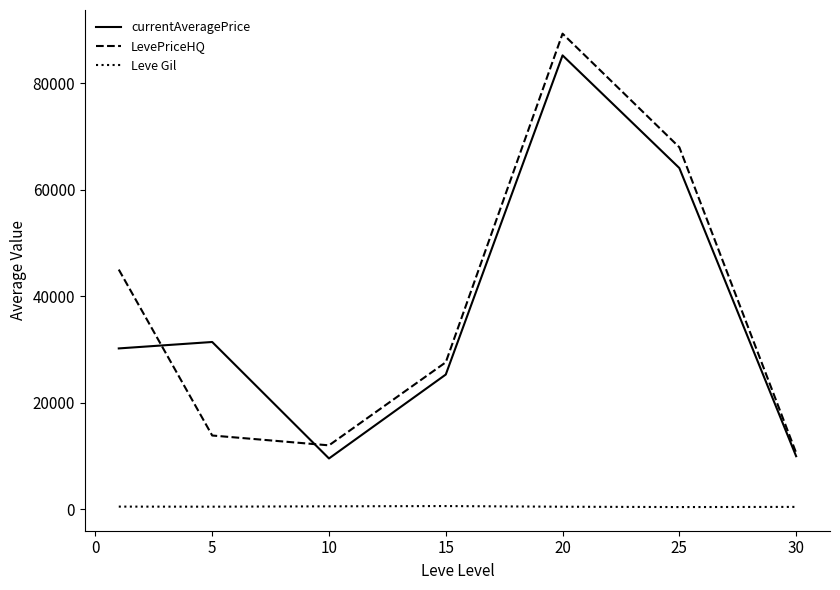

Count the number of categories in the chart.

7